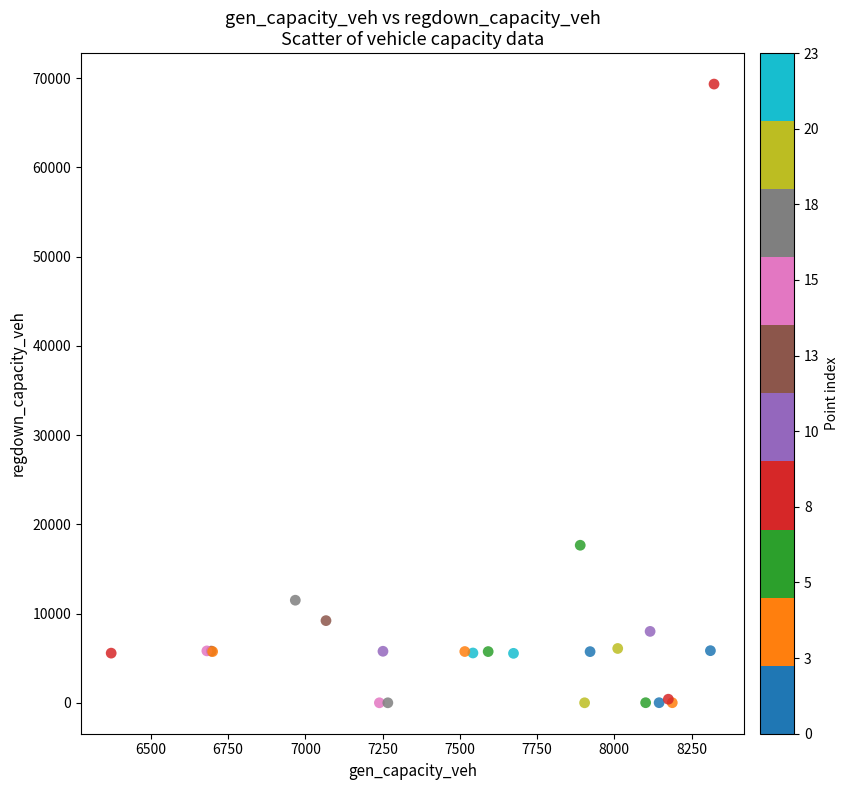

What Y value in the scatter plot is closest to 34672?

17656.8